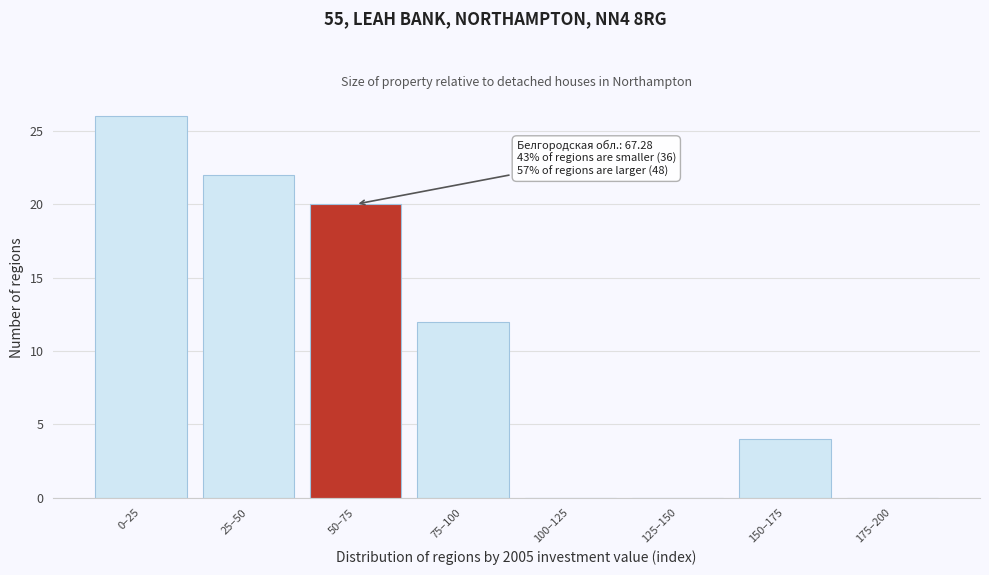

Reading right to left, what are all the values shown in this chart?

175–200=0	150–175=4	125–150=0	100–125=0	75–100=12	50–75=20	25–50=22	0–25=26